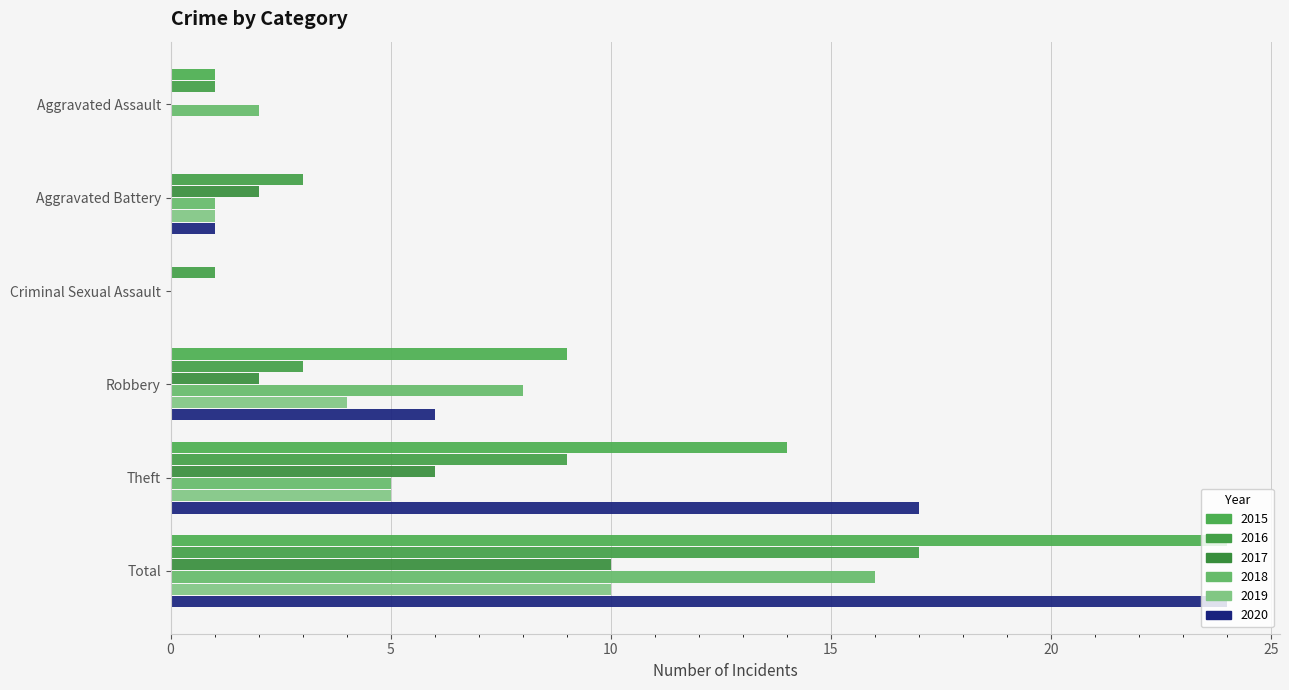

Is it true that 2020 equals 4 at Robbery?

False